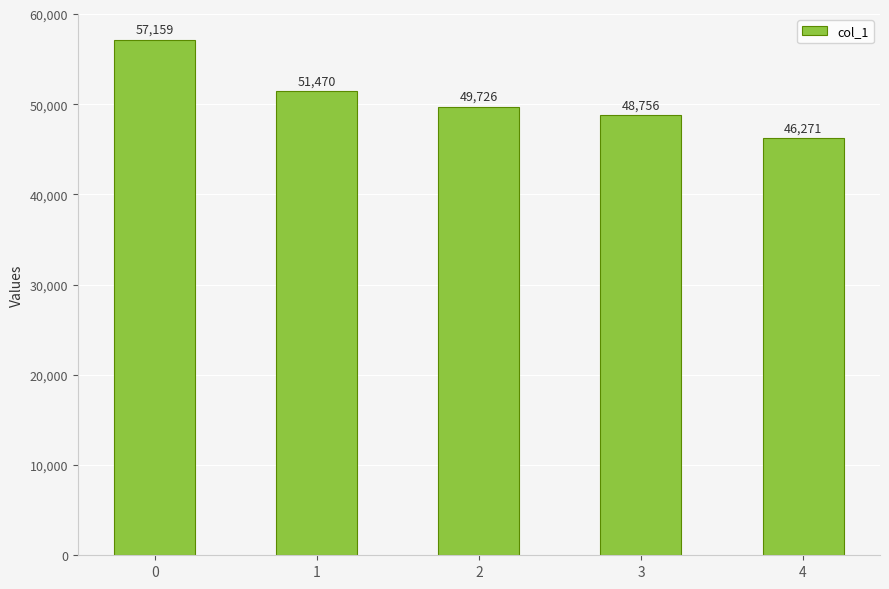

List the labels in order of value, smallest first.

4, 3, 2, 1, 0